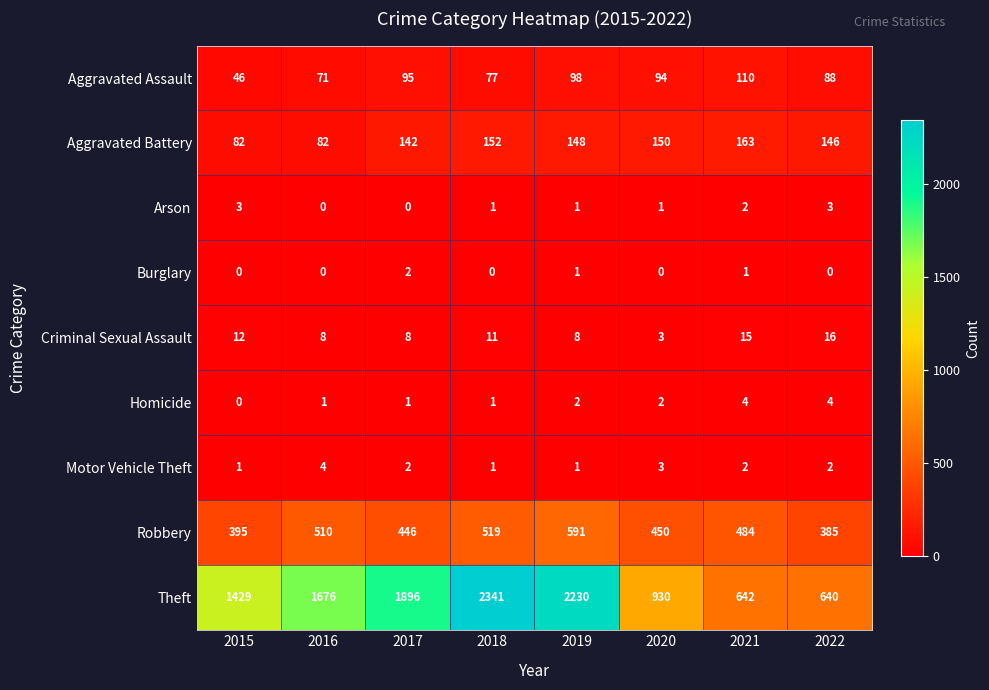

True or false: Motor Vehicle Theft has a value of 1 at 2018.

True